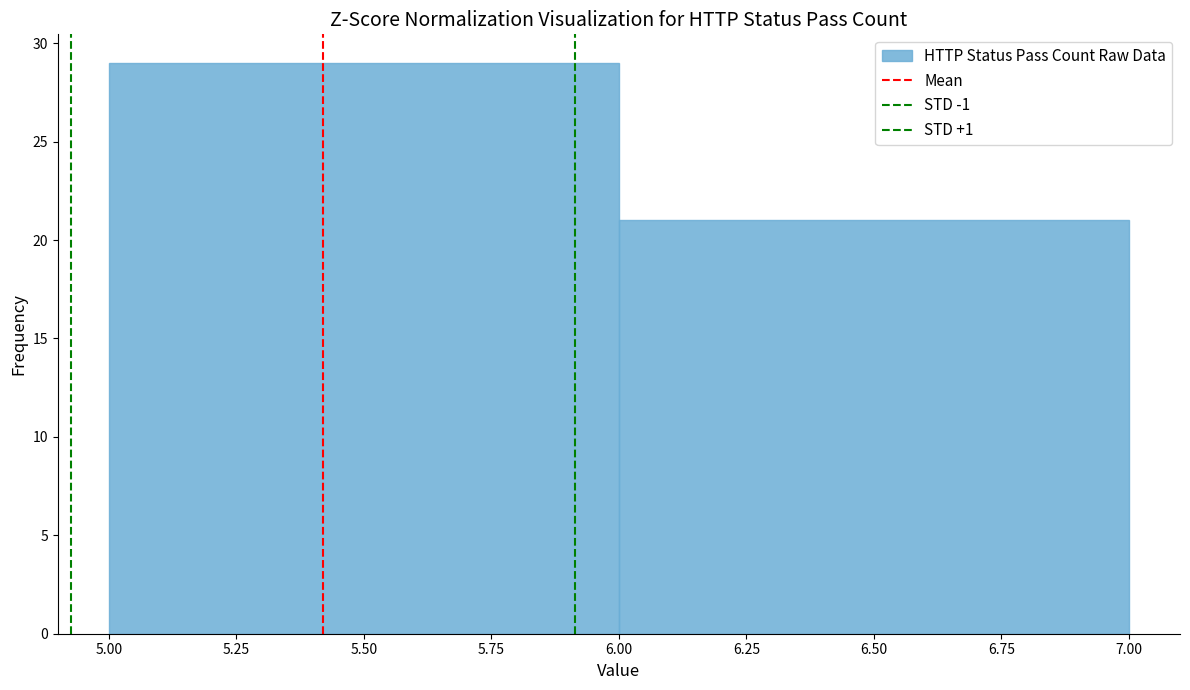

How tall is the bar that spans 5.00 to 6.00 on the x-axis? The values are not printed on the chart, so give them approximately, as read against the axis.

29